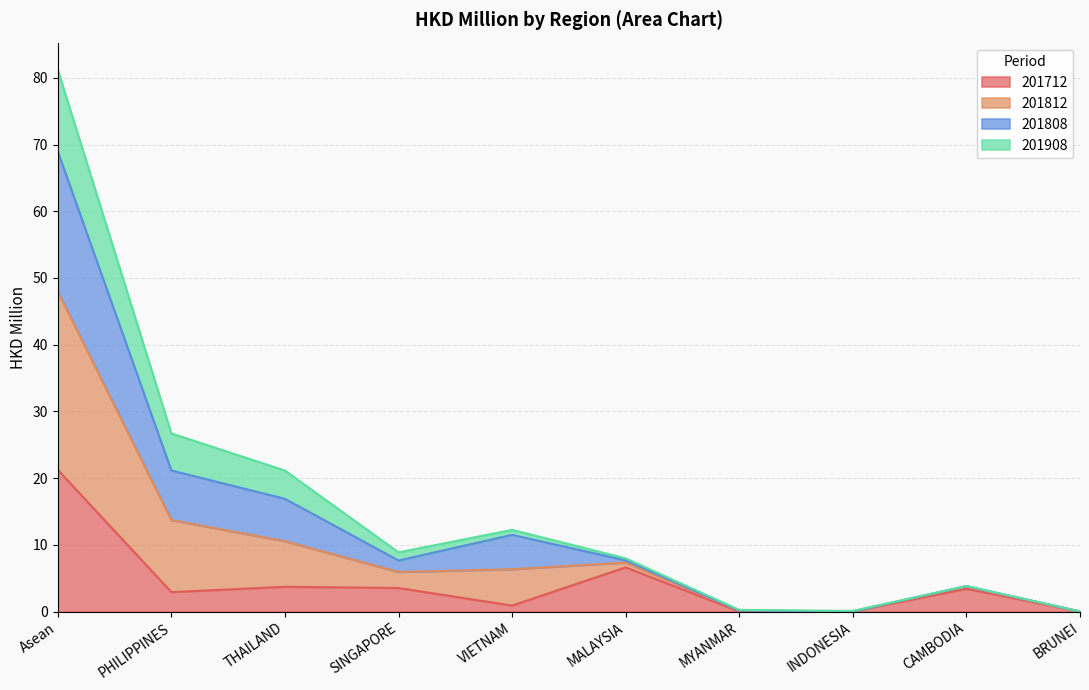

Which category has the highest value in the 201712 series?

Asean